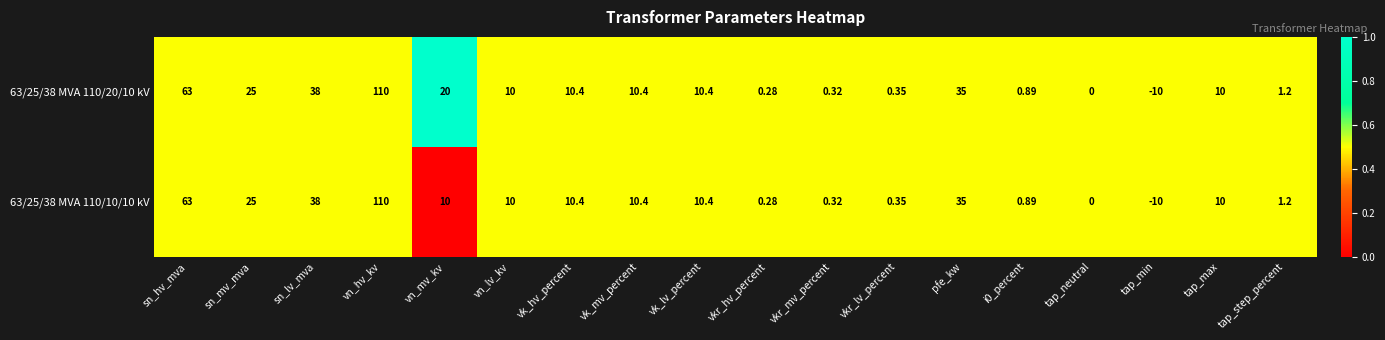

At which label does 63/25/38 MVA 110/10/10 kV first exceed 10?

sn_hv_mva